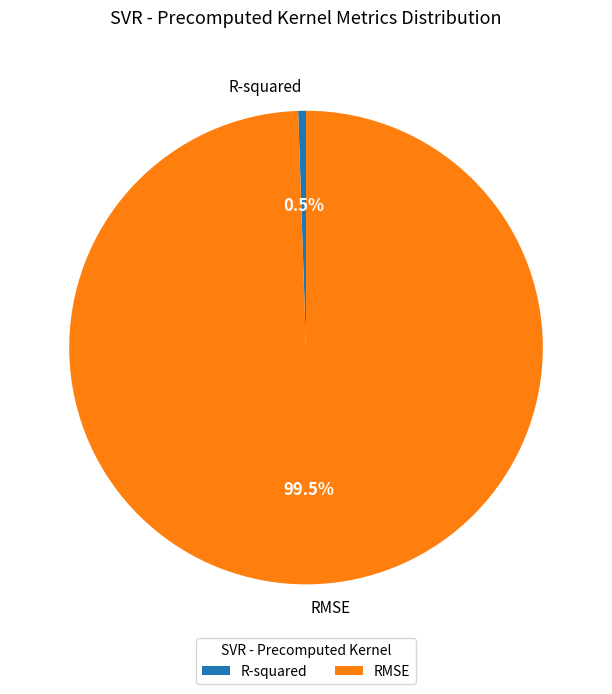

To the nearest percent, what is the combined percentage of R-squared and RMSE?

100%